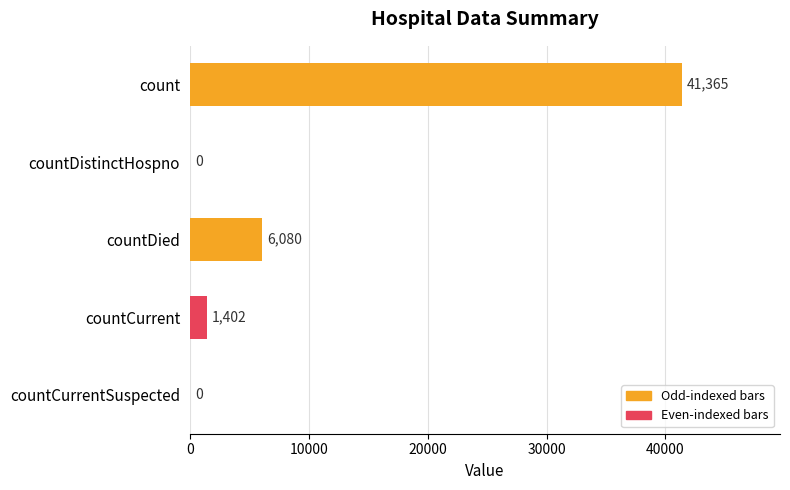

Between count and countDied, which is larger?

count